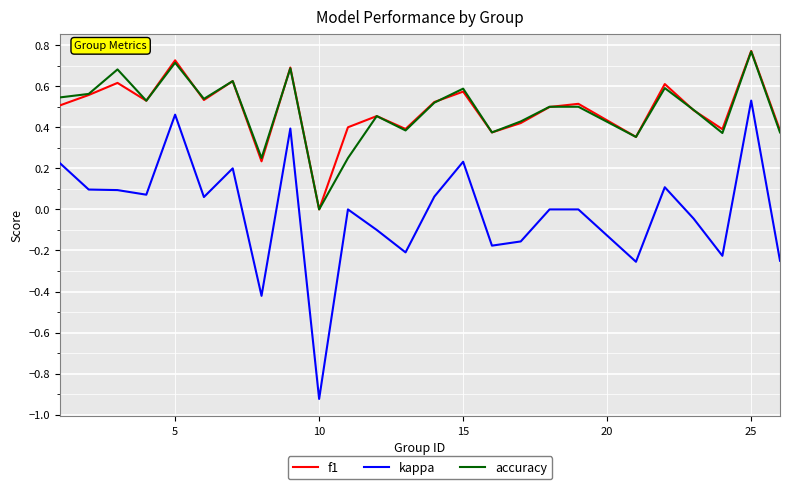

True or false: accuracy and kappa intersect in this chart.

False